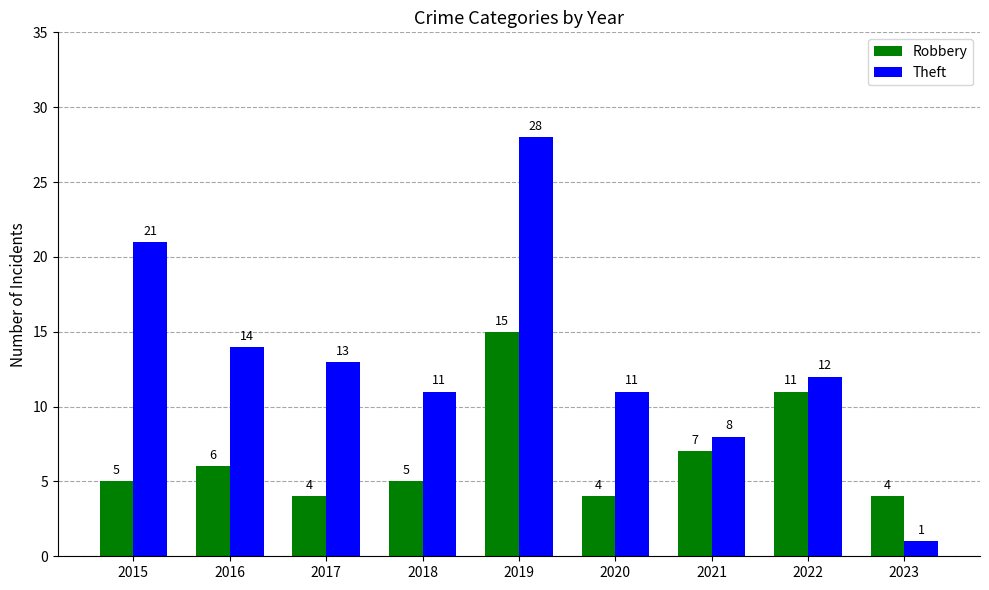

Reading left to right, what are all the values shown in this chart?

Robbery: 2015=5	2016=6	2017=4	2018=5	2019=15	2020=4	2021=7	2022=11	2023=4
Theft: 2015=21	2016=14	2017=13	2018=11	2019=28	2020=11	2021=8	2022=12	2023=1